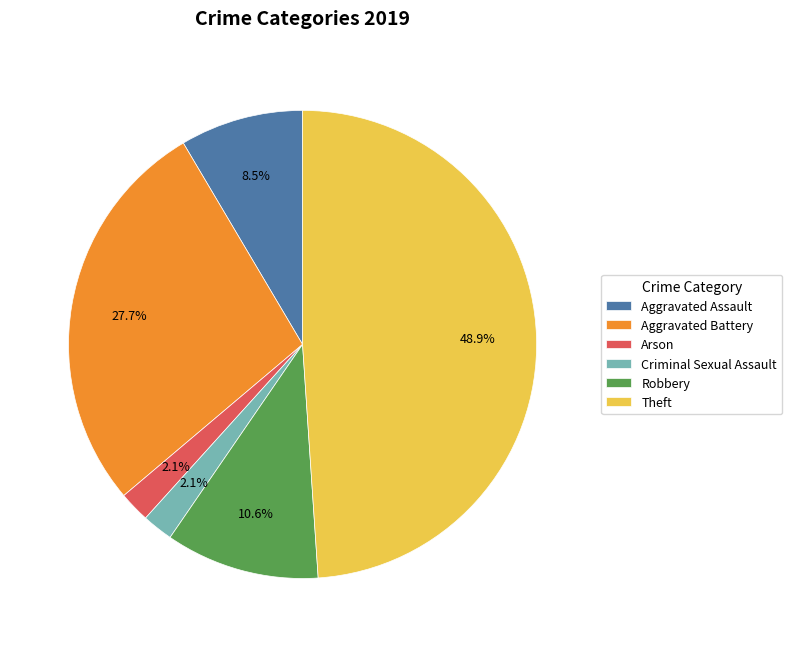

How many slices are in this pie chart?

6